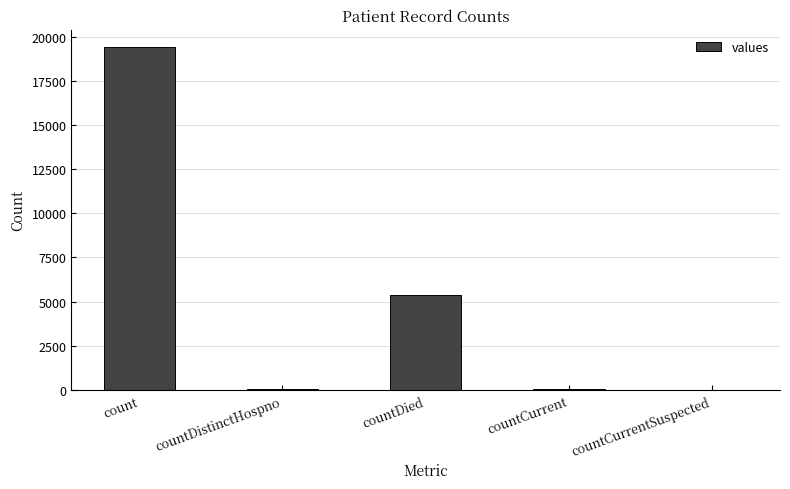

What is the greatest value displayed?

19420